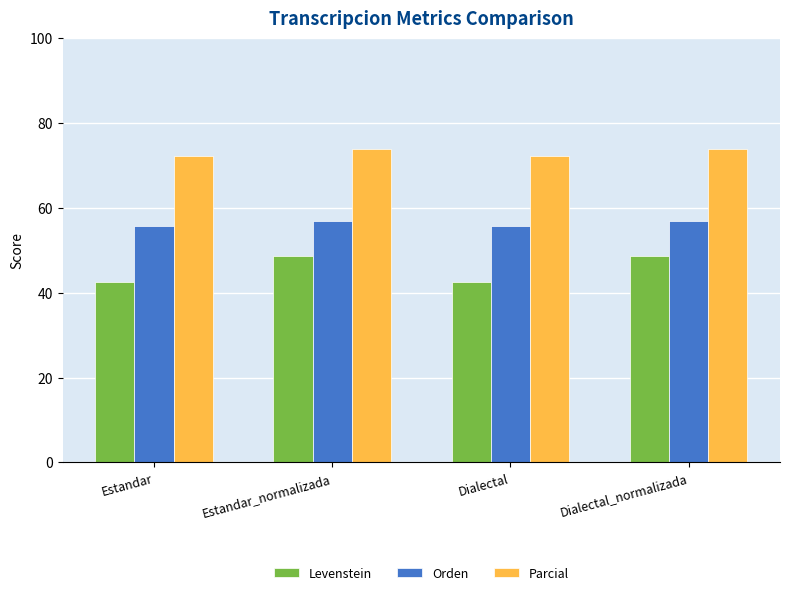

What is the label of the 1st bar from the right?

Dialectal_normalizada